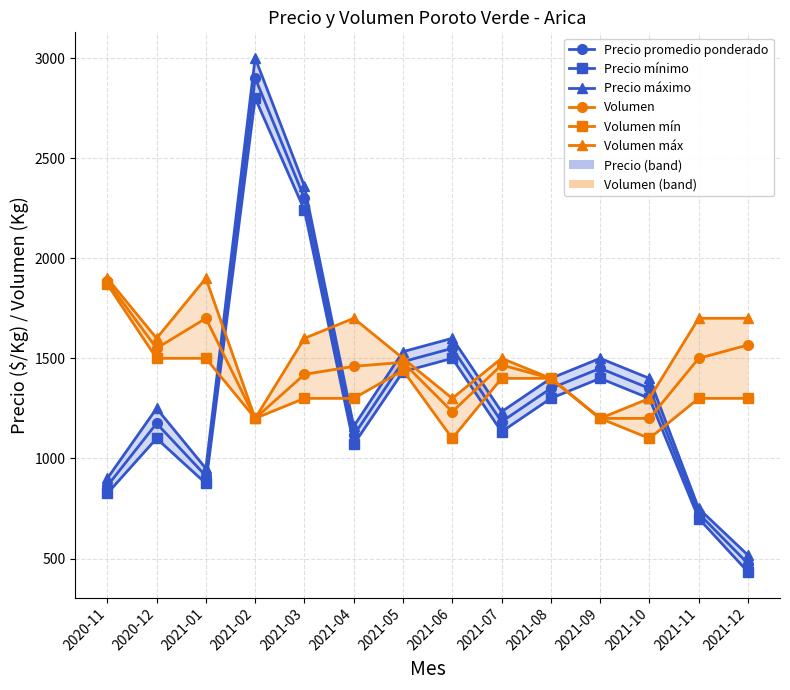

Where does the Precio mínimo series first go above 1300?

2021-02